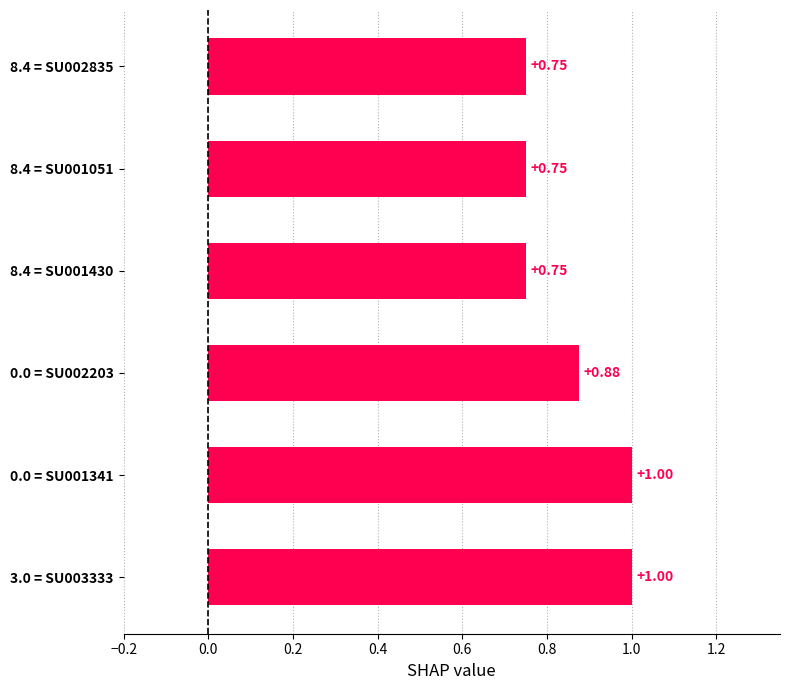

What is the change in value from 8.4 = SU001051 to 0.0 = SU002203?

+0.1